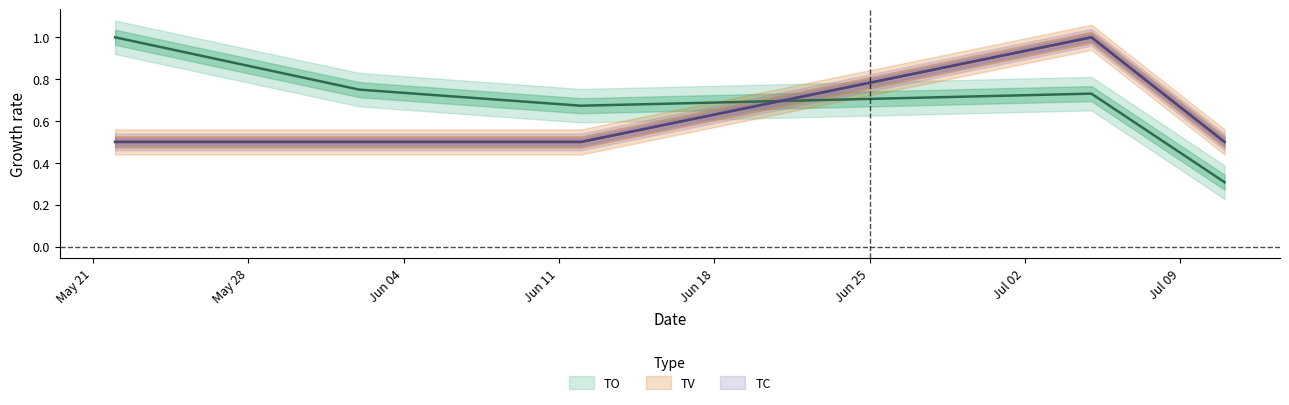

True or false: TC and TV intersect in this chart.

False